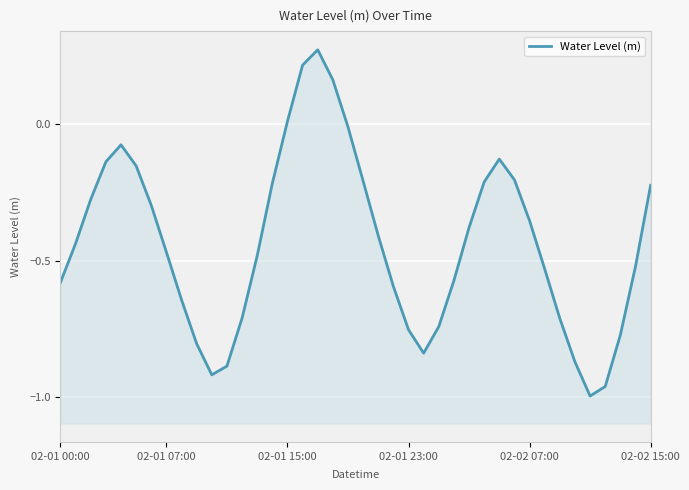

How many lines are shown in the chart?

1